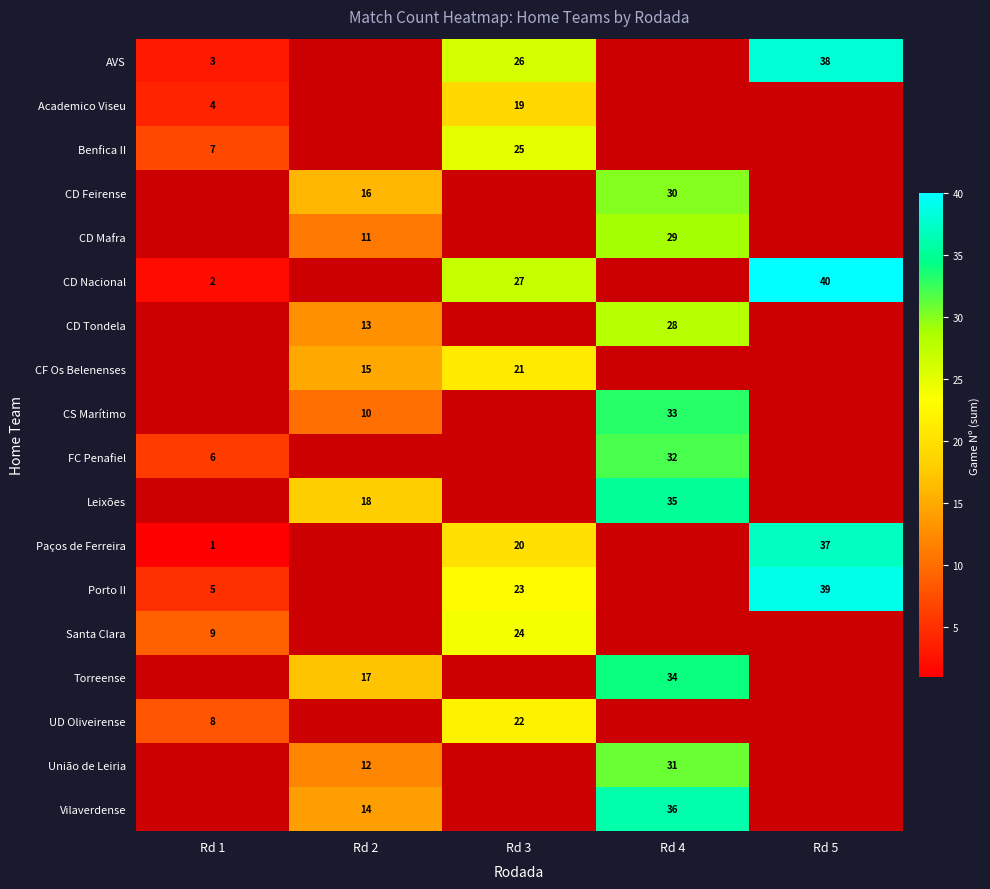

True or false: row_7 has a value of 4.9 at Rd 3.

False